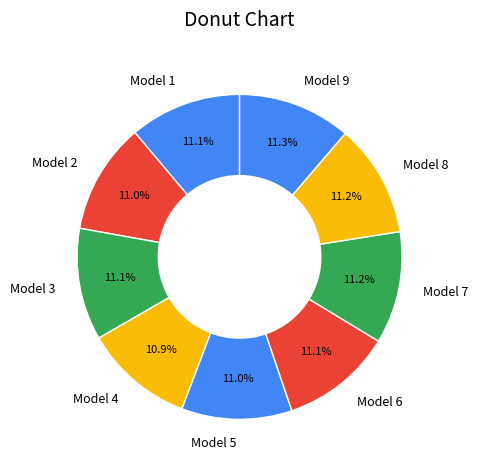

Does Model 5 account for over 50% of the chart?

No